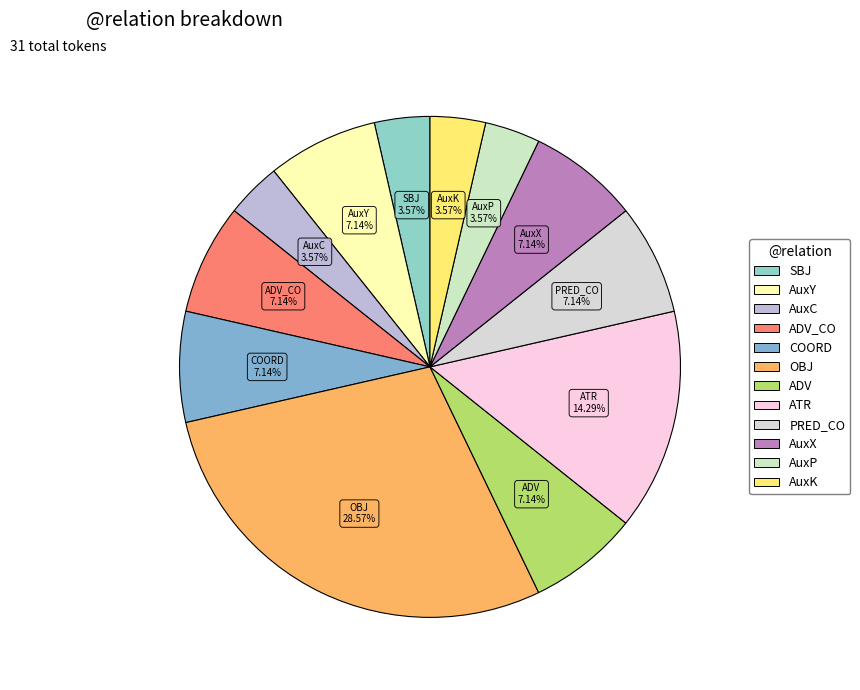

To the nearest percent, what portion does AuxC represent?

4%